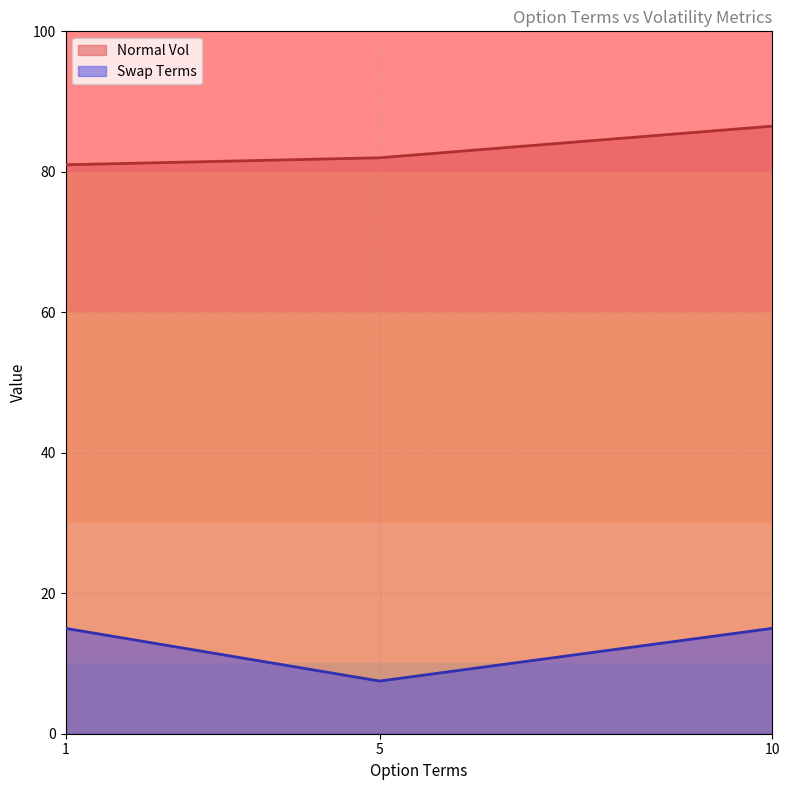

Where is the first local maximum for Swap Terms?

1